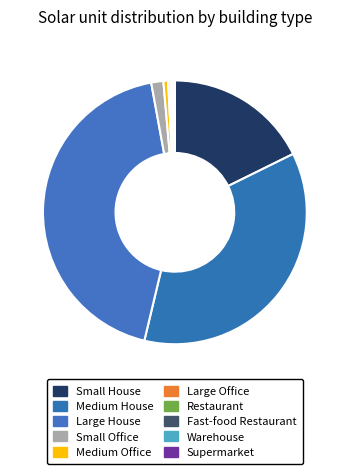

True or false: Medium House accounts for 36% of the total.

True